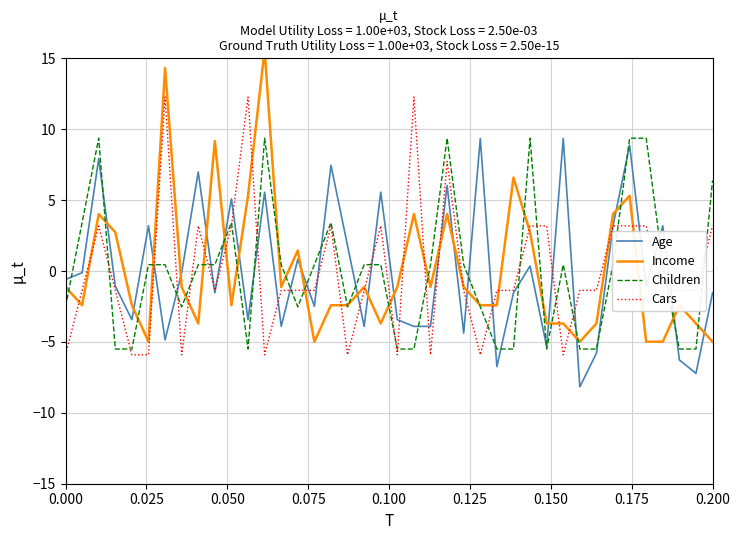

How many times do Cars and Income cross each other?

21